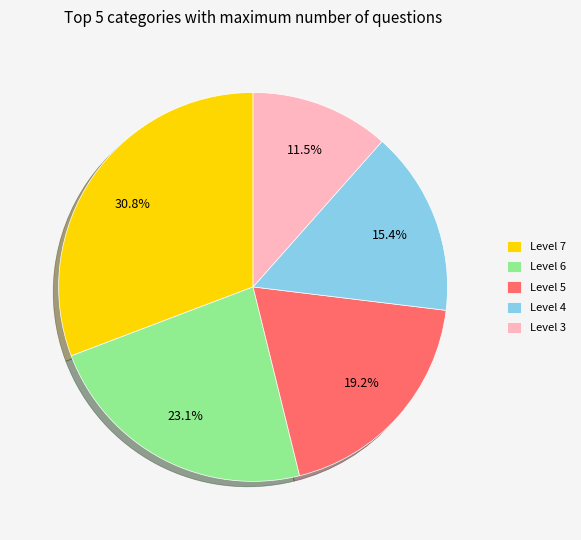

What percentage is NOT represented by Level 4?

84.6%